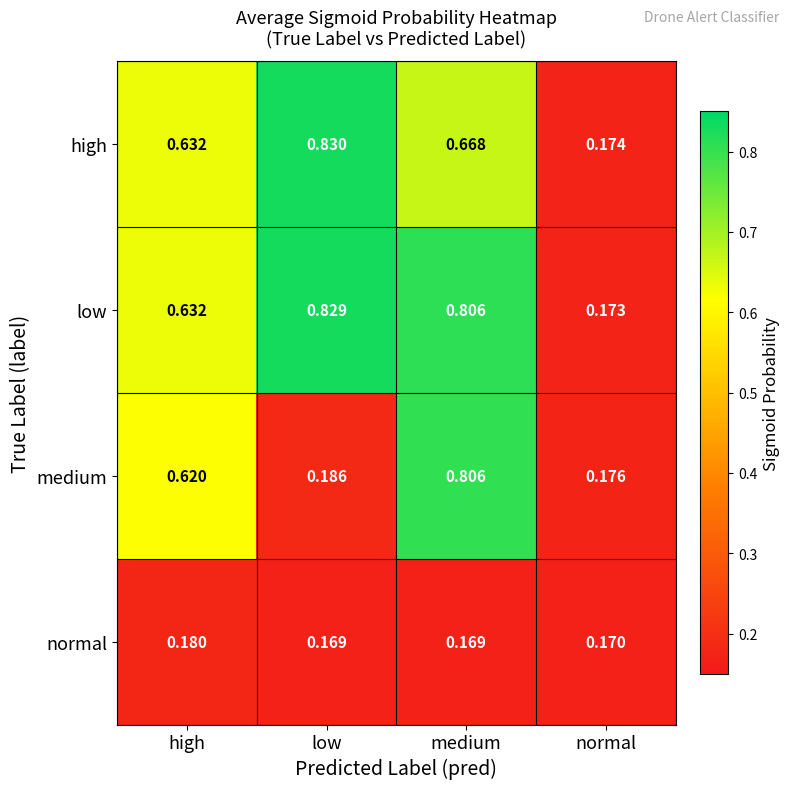

Where is low nearest to the value 0?

normal